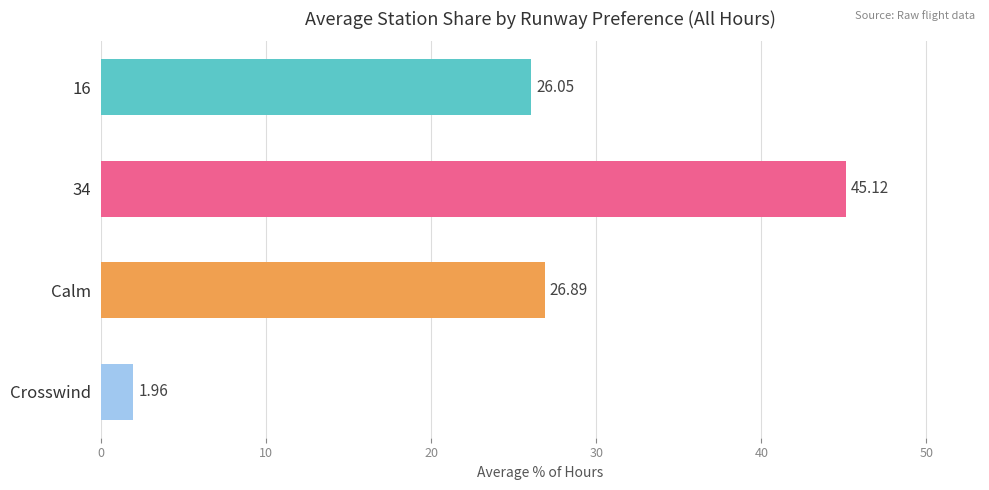

Which label corresponds to the smallest value in the chart?

Crosswind